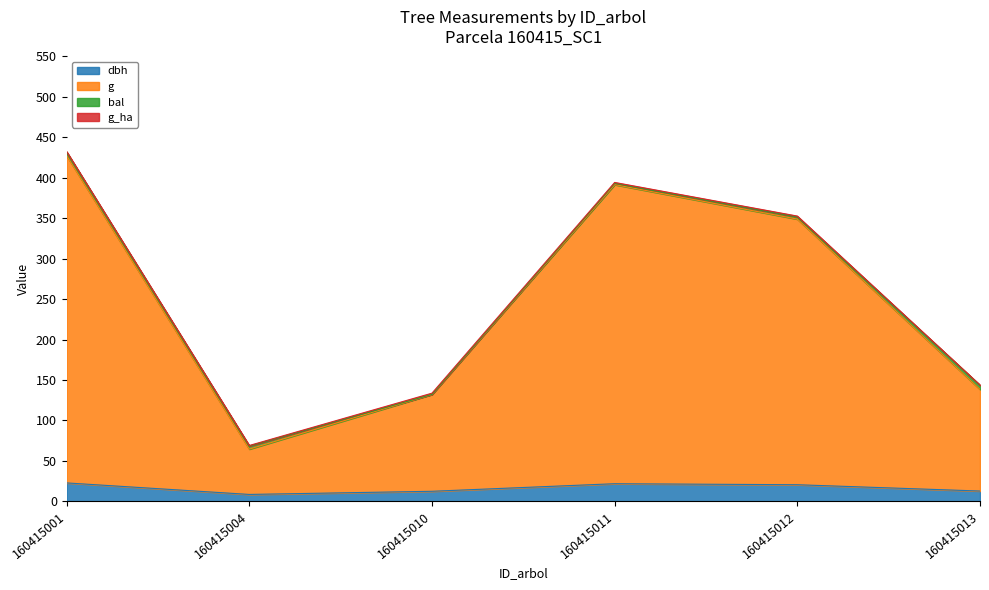

What is the difference between the g values at 160415011 and 160415013?

253.2